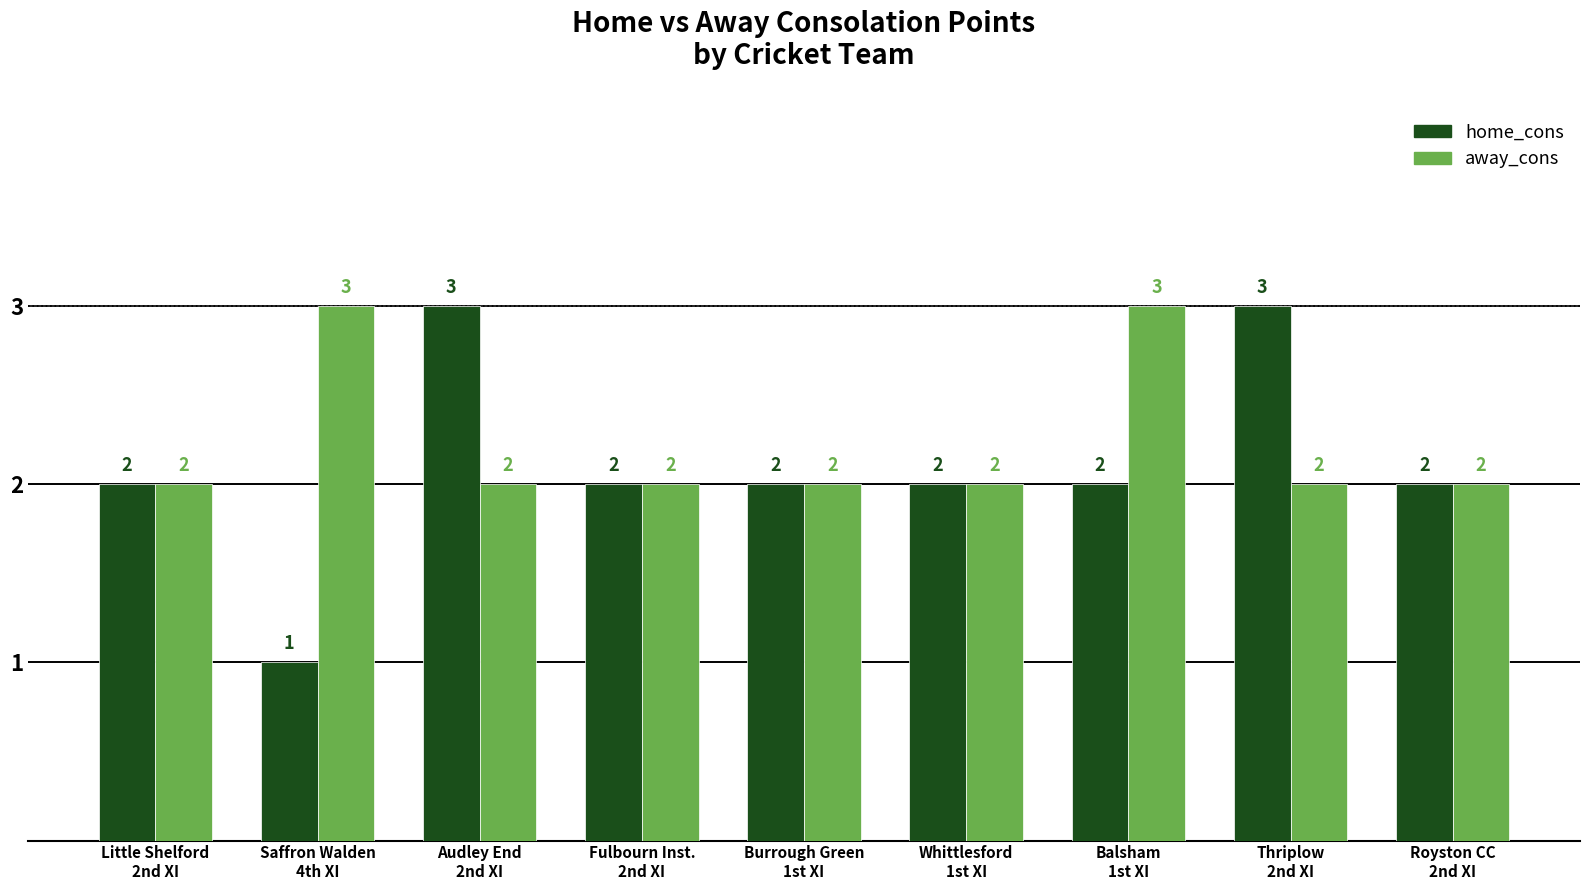

At how many categories does at least one series exceed 1?

9